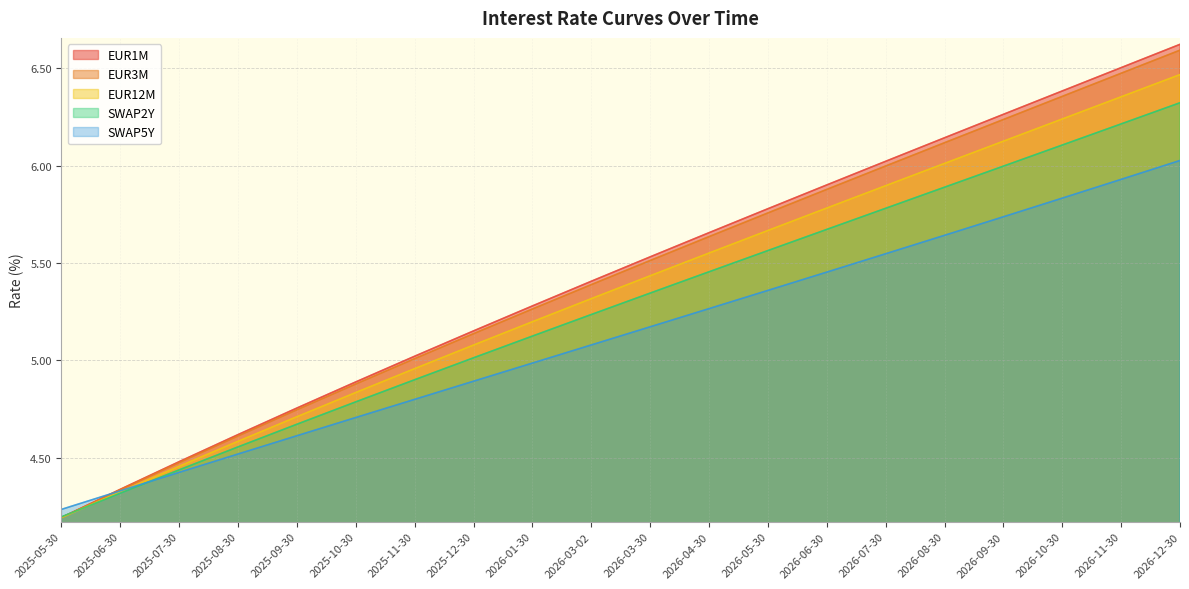

True or false: EUR12M and EUR3M intersect in this chart.

False